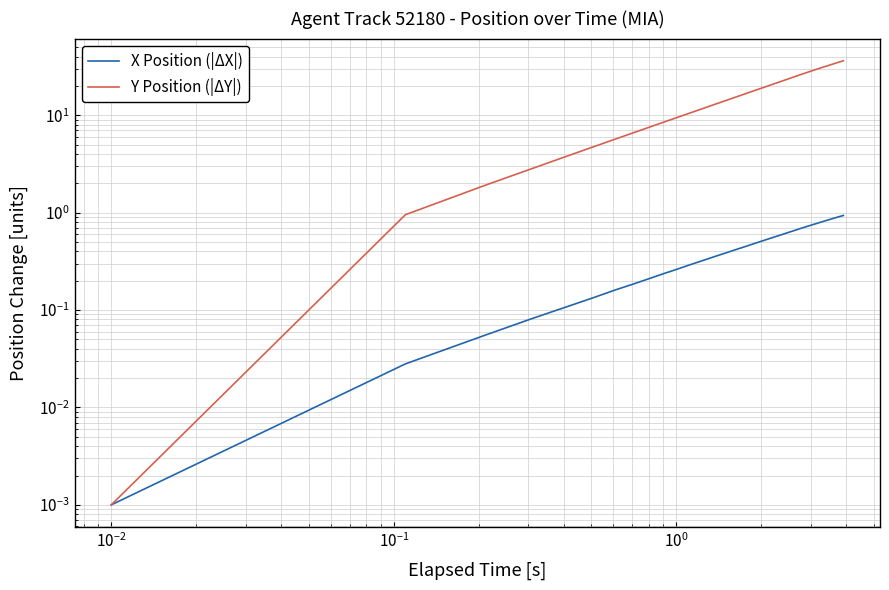

Is the value of X Position (|ΔX|) at $\mathdefault{10^{-2}}$ greater than the value of Y Position (|ΔY|) at 21?

No